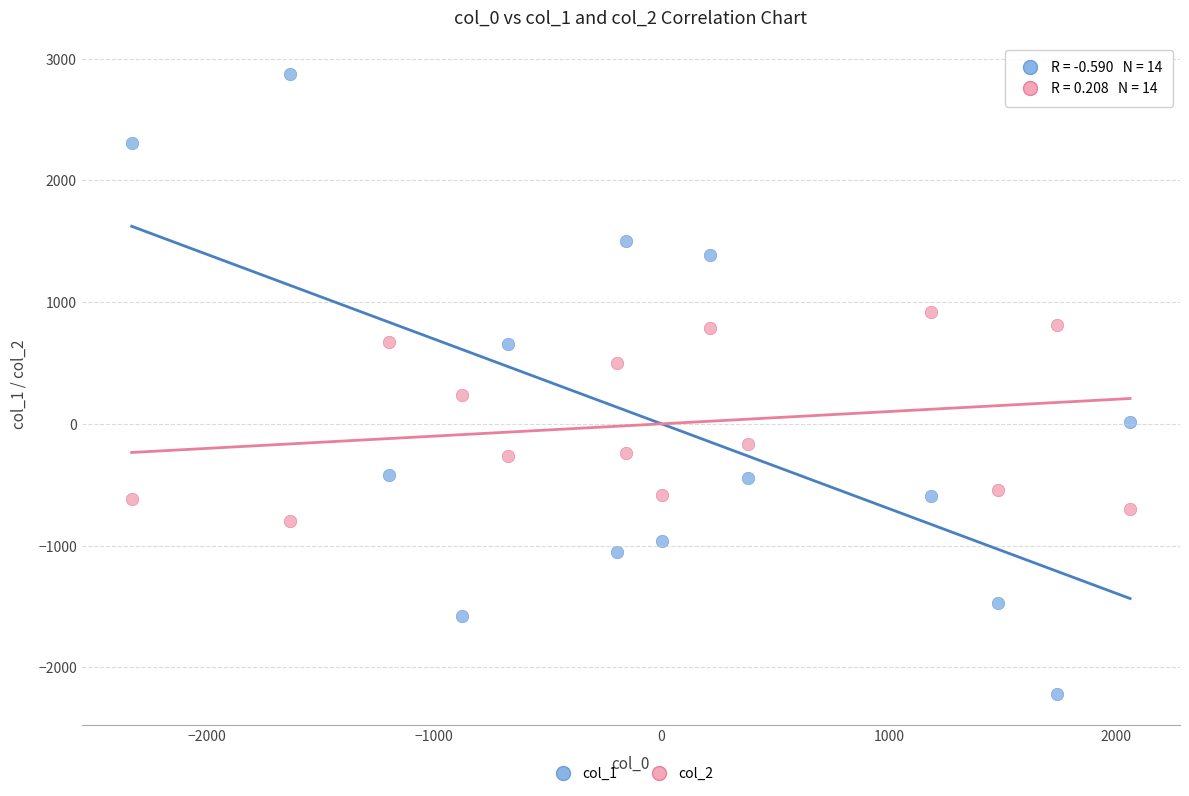

Which series contains the highest Y value?

col_1